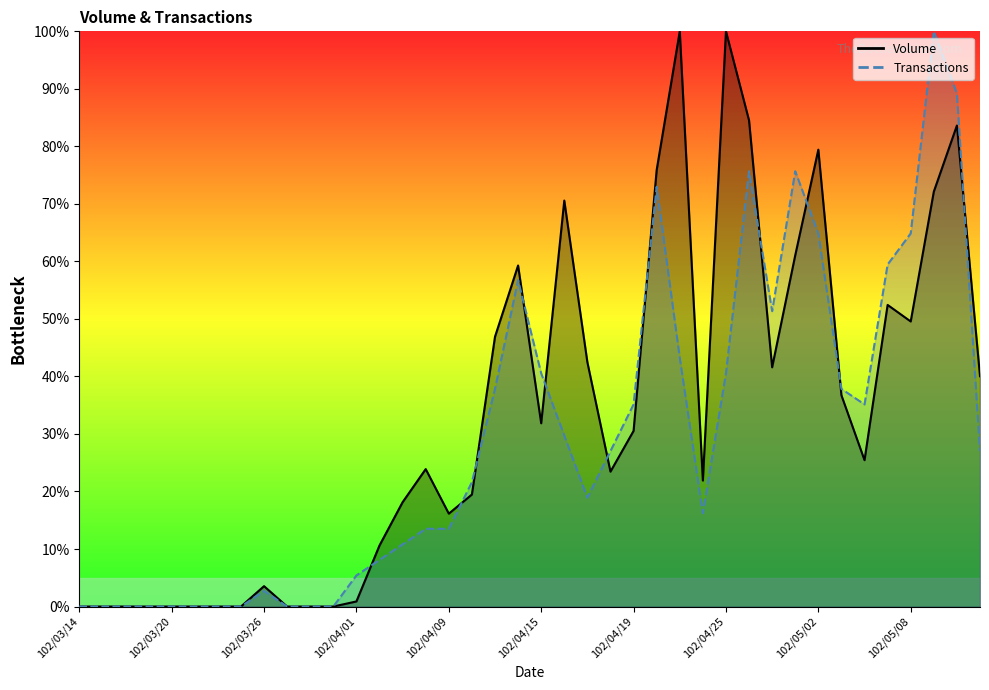

Read the Transactions value at 102/05/03.

37.8